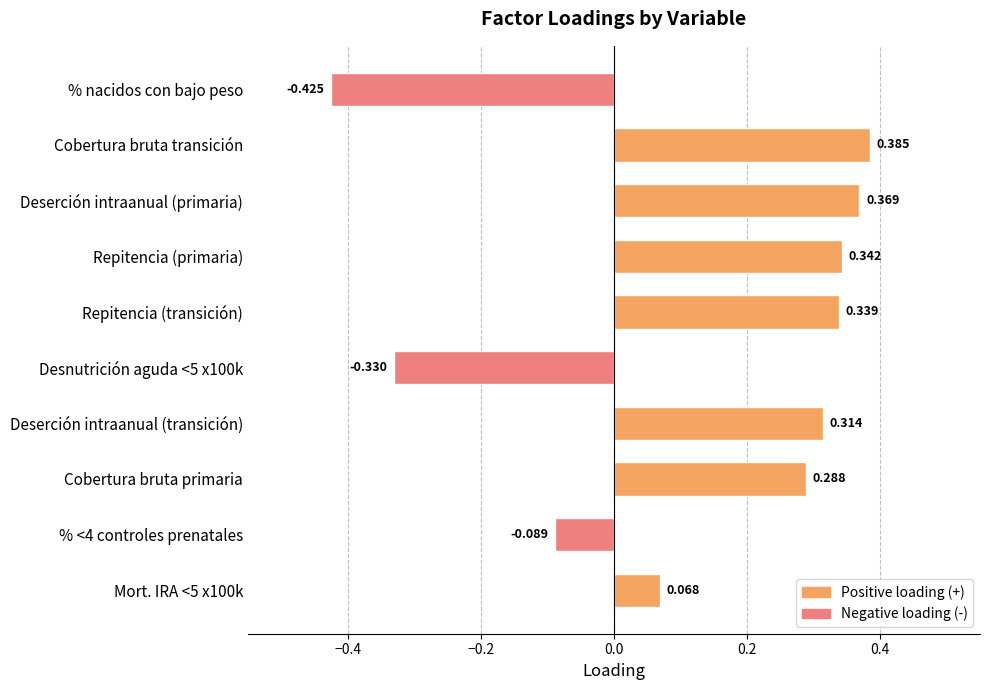

How many data points are above 0?

7